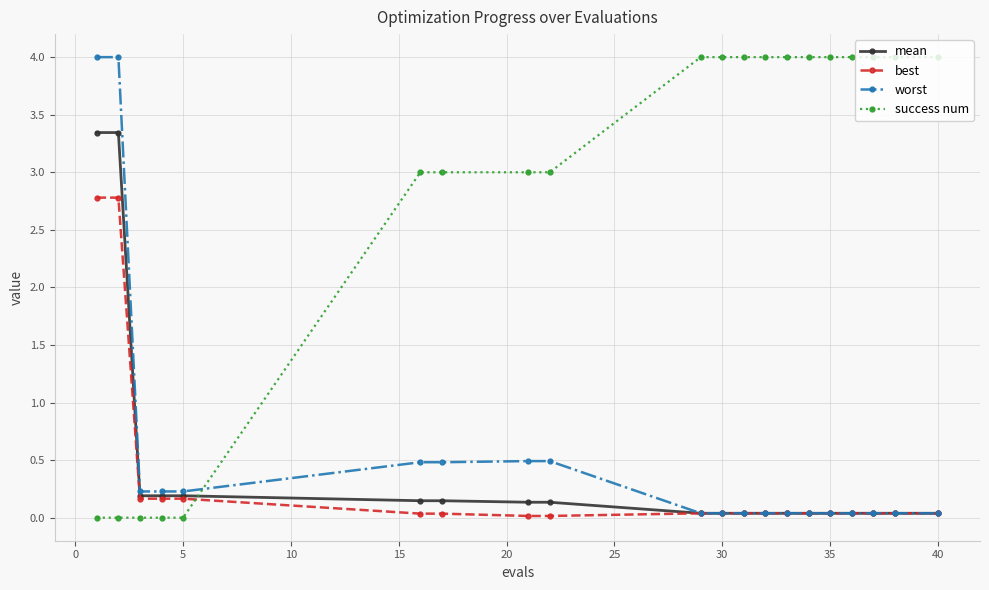

At how many categories does at least one series exceed 0?

20